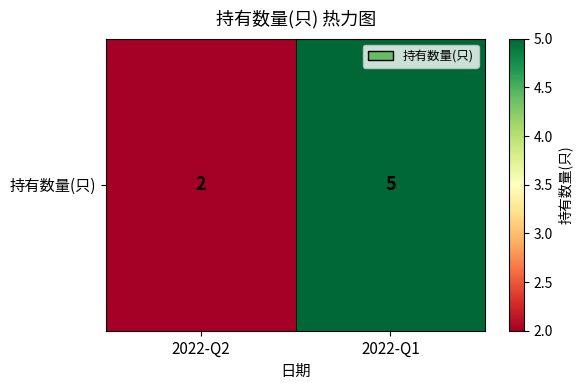

What is the change in value from 2022-Q2 to 2022-Q1?

+3